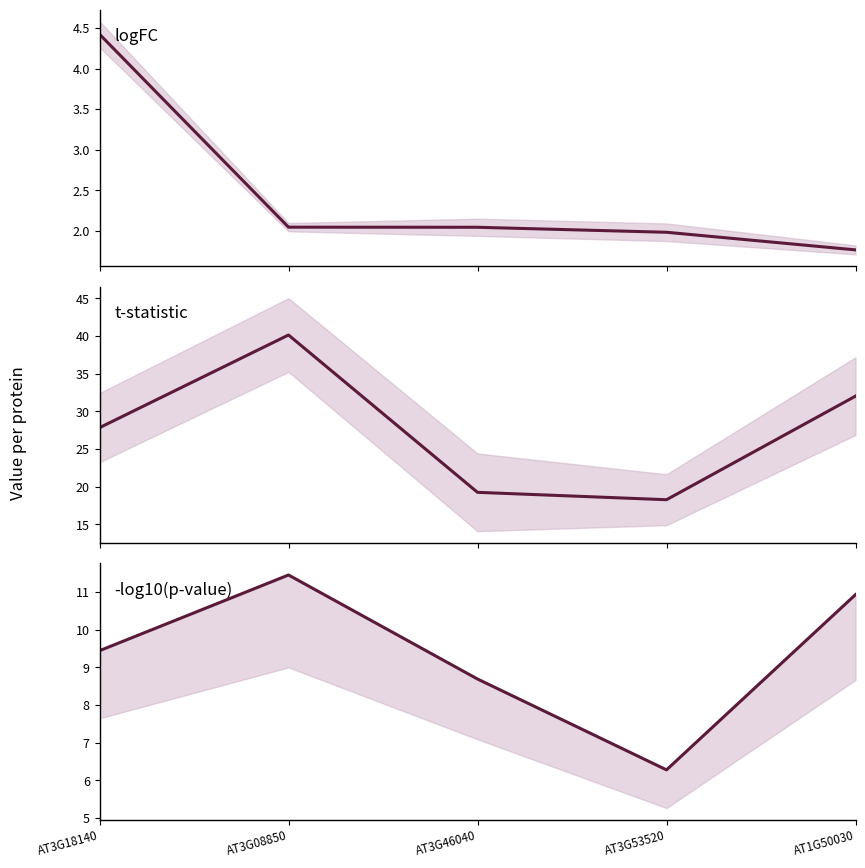

Where is logFC nearest to the value 3?

AT3G08850